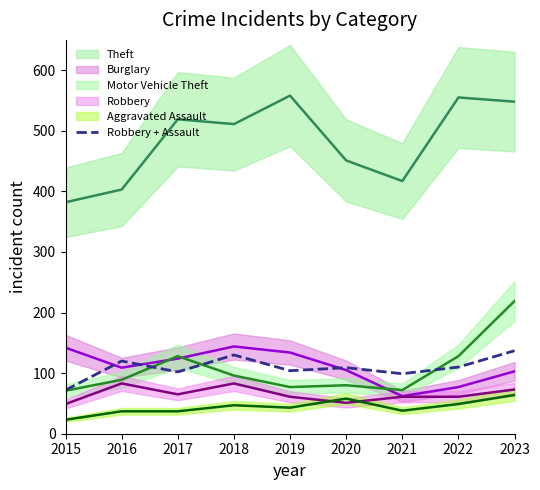

True or false: the data shows 130 at 2018.

True